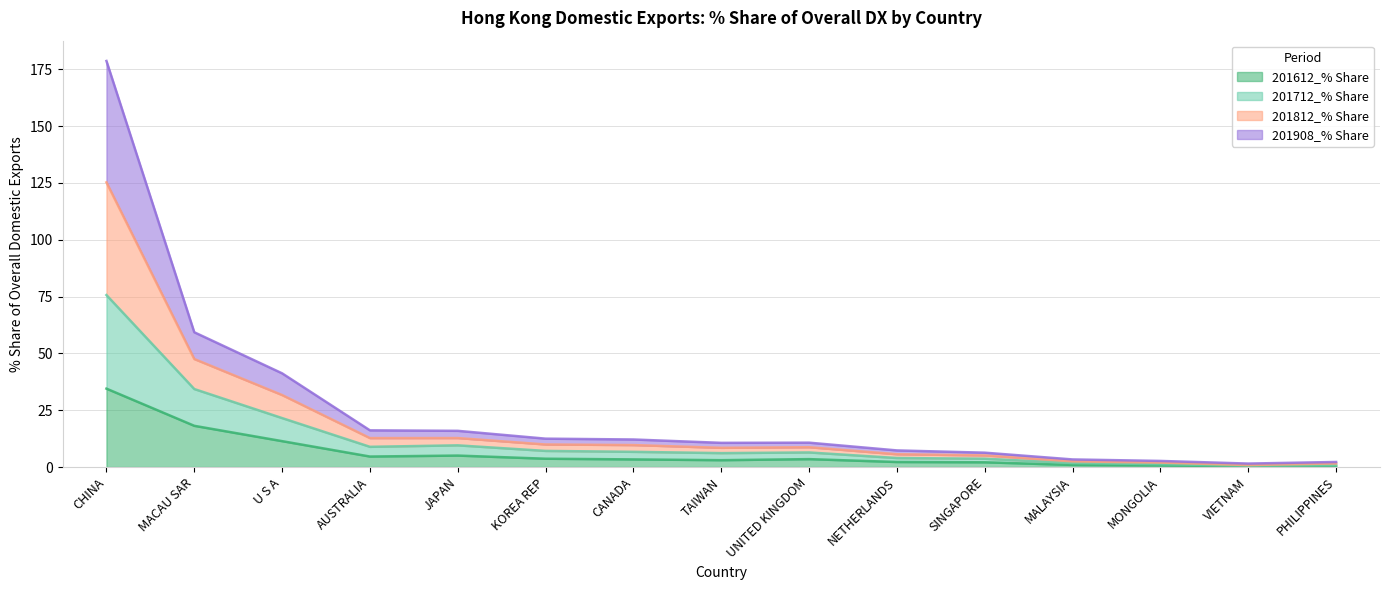

Between SINGAPORE and MALAYSIA, which series saw the biggest shift?

201812_% Share